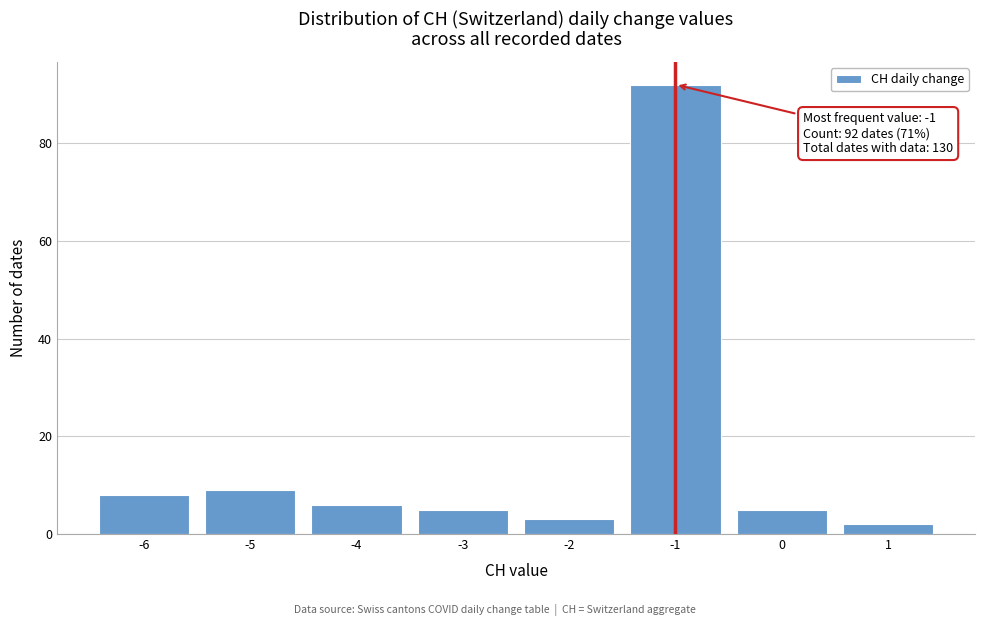

Over which range of the x-axis is the bar tallest?

-1.5 to -0.5